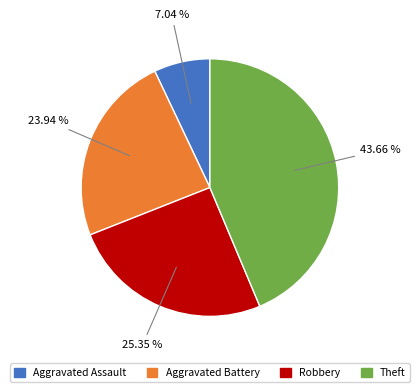

Is there any slice that represents more than half of the pie?

No